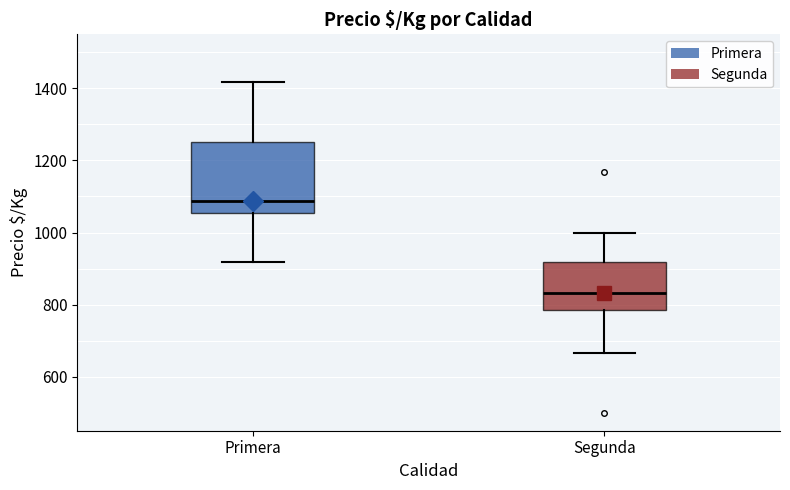

Reading left to right, read every box against the y-axis: the position of its median line, the range the box covers, and the ends of its whiskers. The values are not printed on the chart, so give them approximately, as read against the axis.

Primera: median 1080, box 1060 to 1260, whiskers 920 to 1420
Segunda: median 840, box 780 to 920, whiskers 660 to 1000